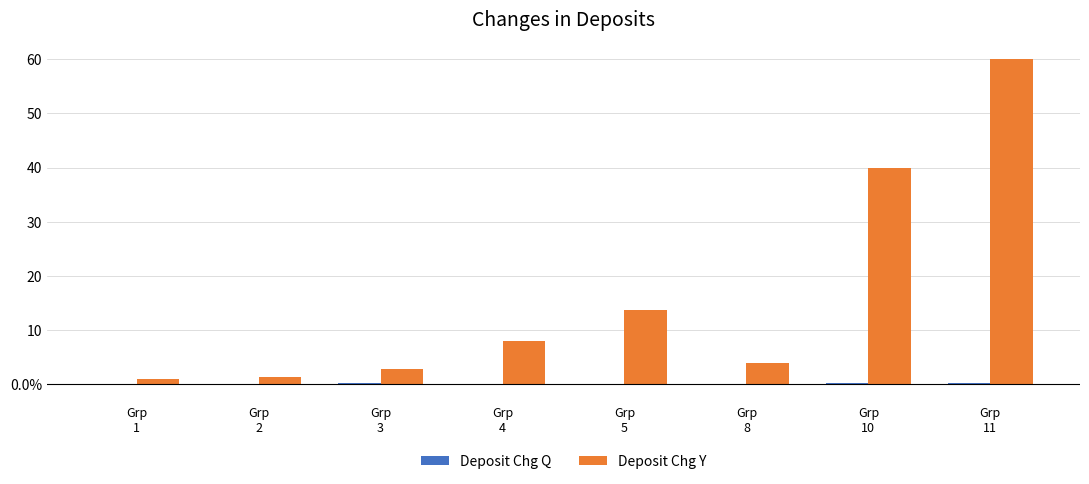

Are the bars grouped side by side (vs. stacked)?

Yes